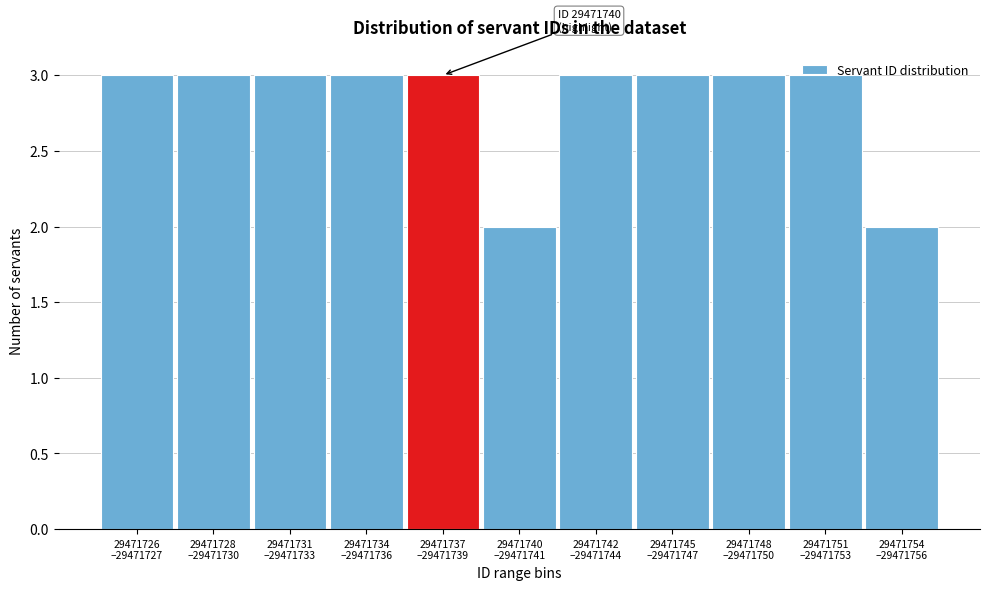

What is the sum of all values?

31